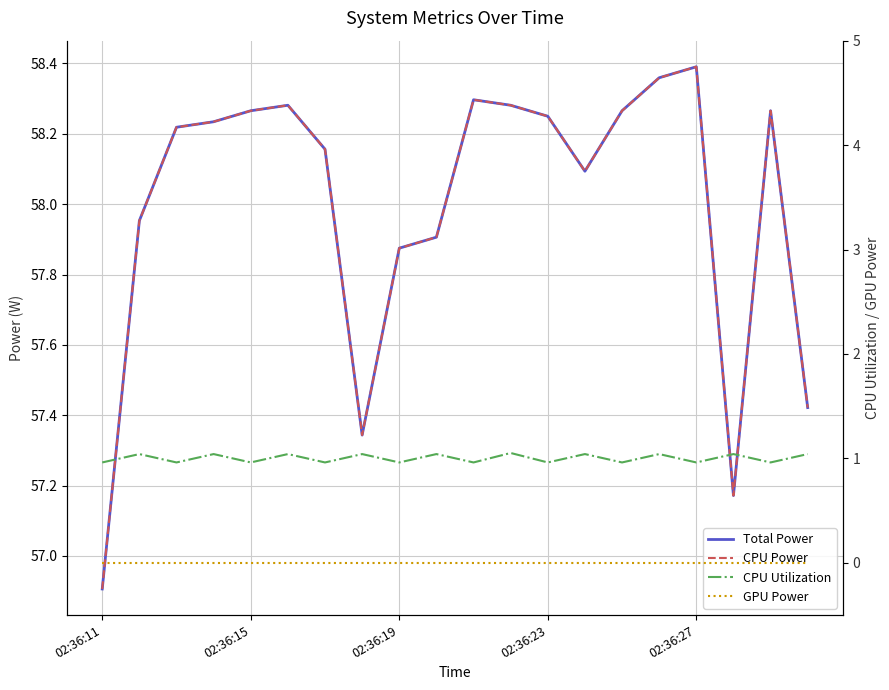

At which category is the sum across all series the highest?

15